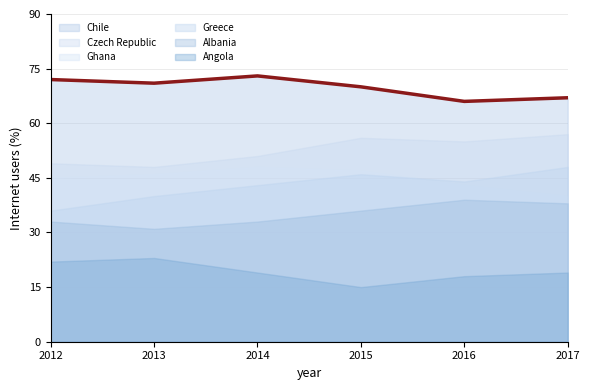

Read the value at 2015.

70